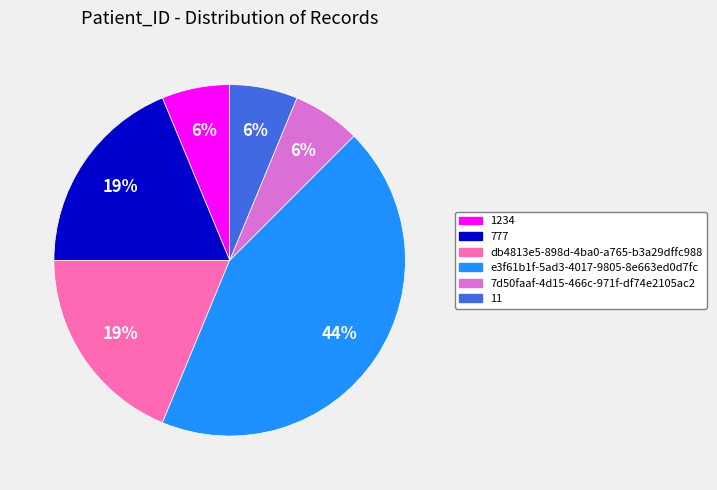

To the nearest percent, what percentage of the pie is 7d50faaf-4d15-466c-971f-df74e2105ac2?

6%